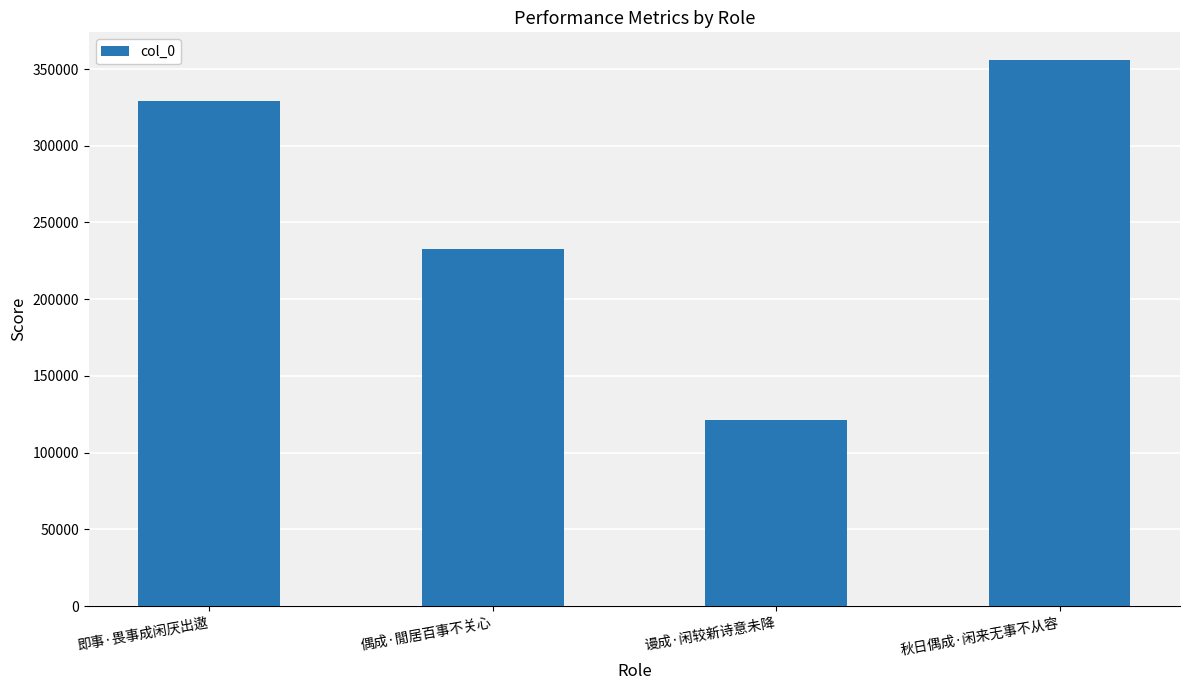

Rank the categories by value from highest to lowest.

秋日偶成·闲来无事不从容, 即事·畏事成闲厌出遨, 偶成·閒居百事不关心, 谩成·闲较新诗意未降